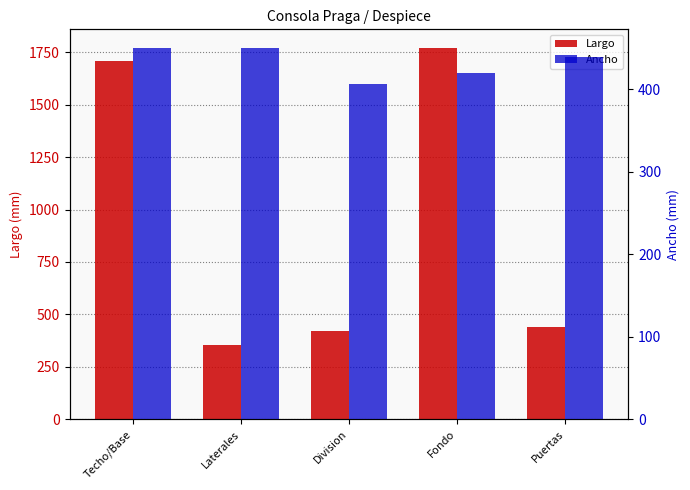

At Techo/Base, list the series in order from largest to smallest.

Largo, Ancho